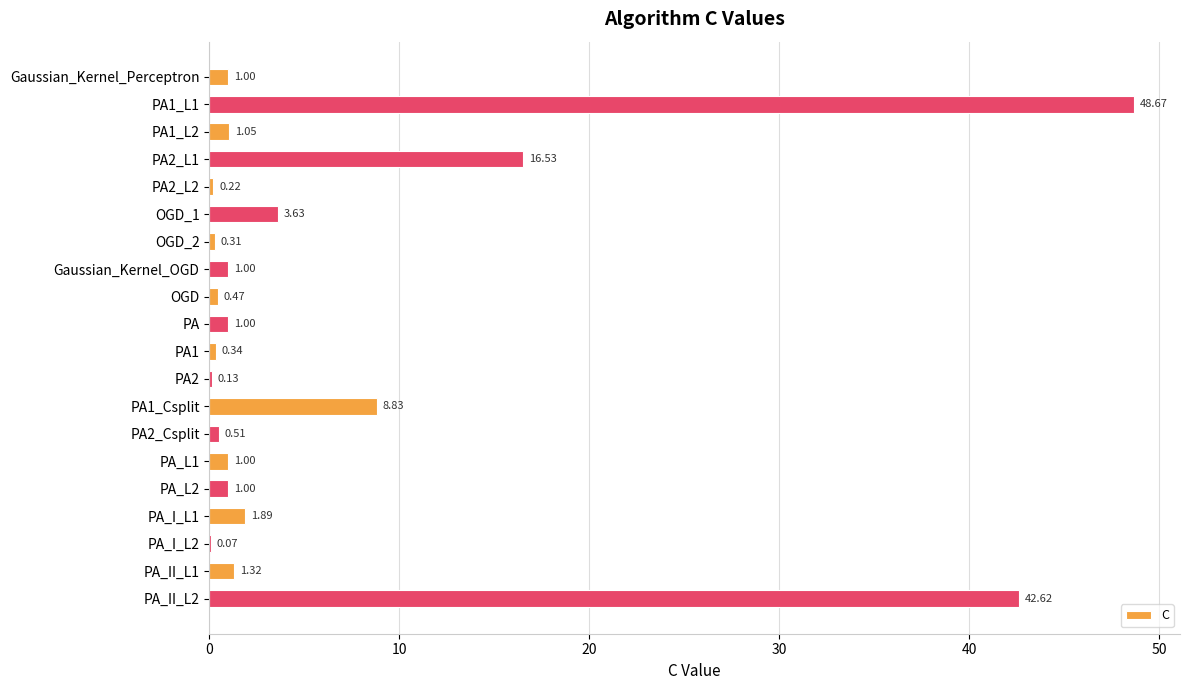

What is the maximum value shown in the chart?

48.7